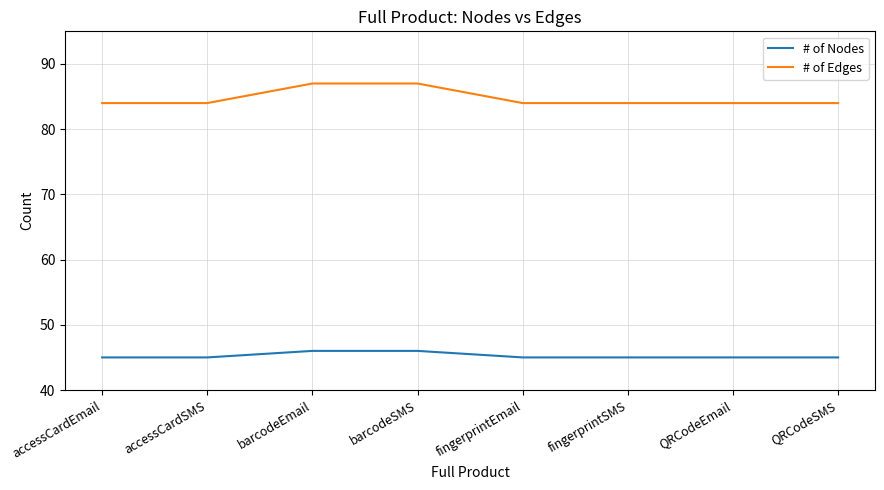

What is the difference between the second highest and second lowest values in the # of Nodes series?

1